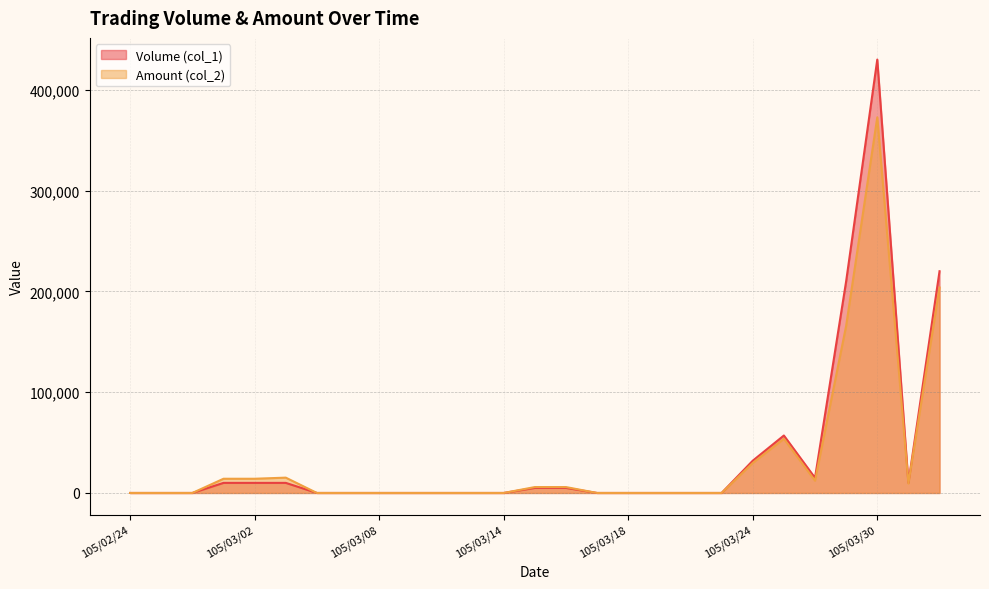

What is the maximum value for Amount (col_2)?

372700